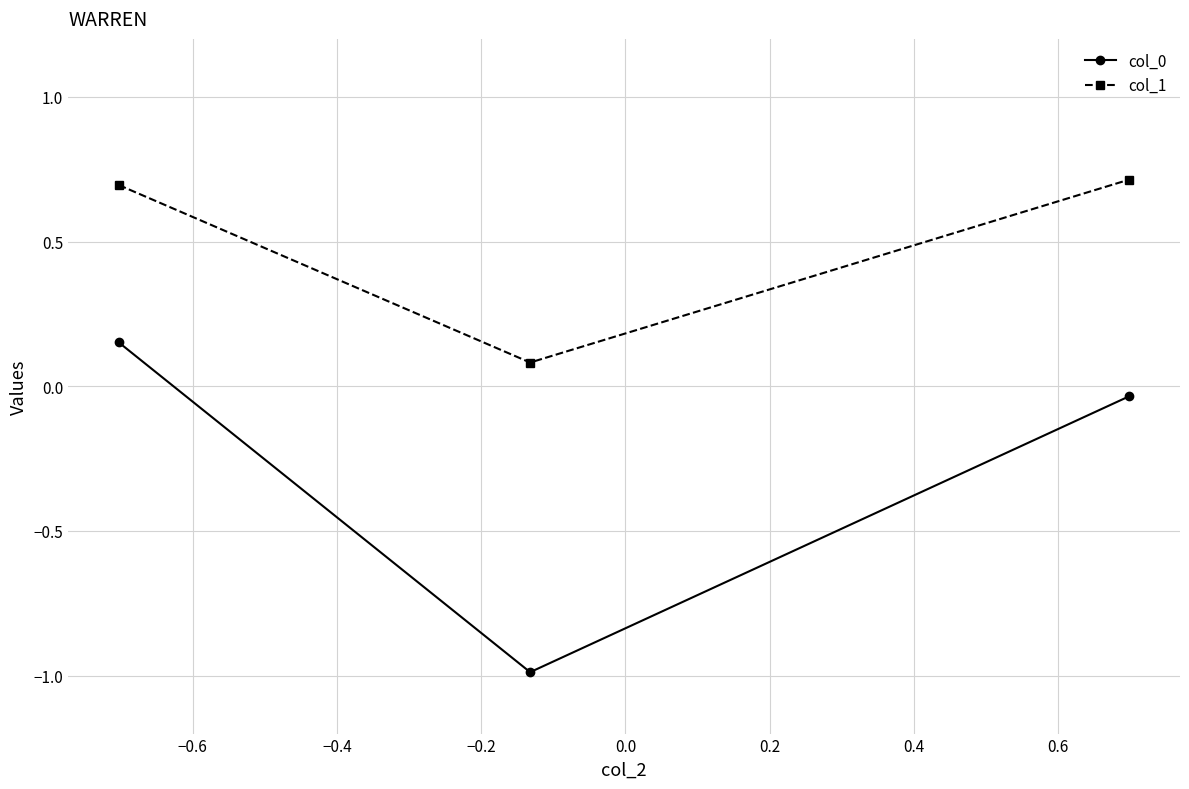

What is the maximum value for col_1?

0.7